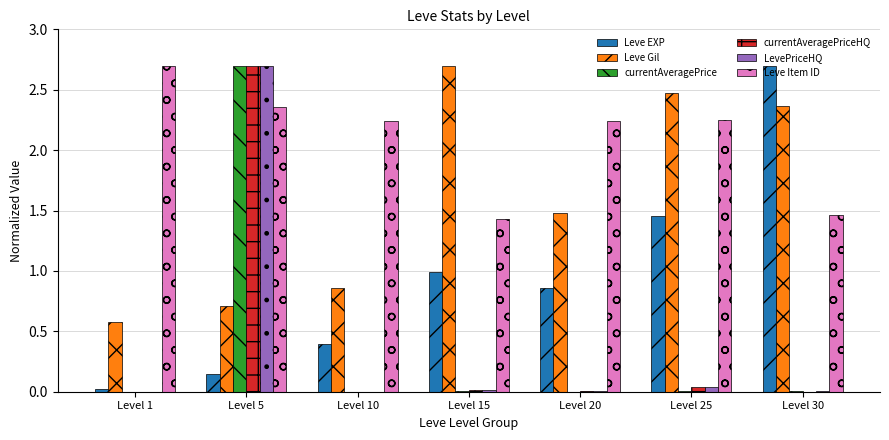

What value does the LevePriceHQ series have at Level 5?

2.7